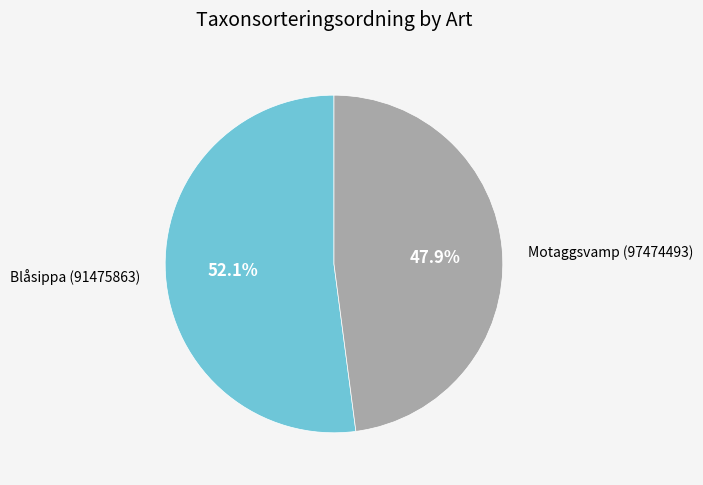

How many slices are in this pie chart?

2